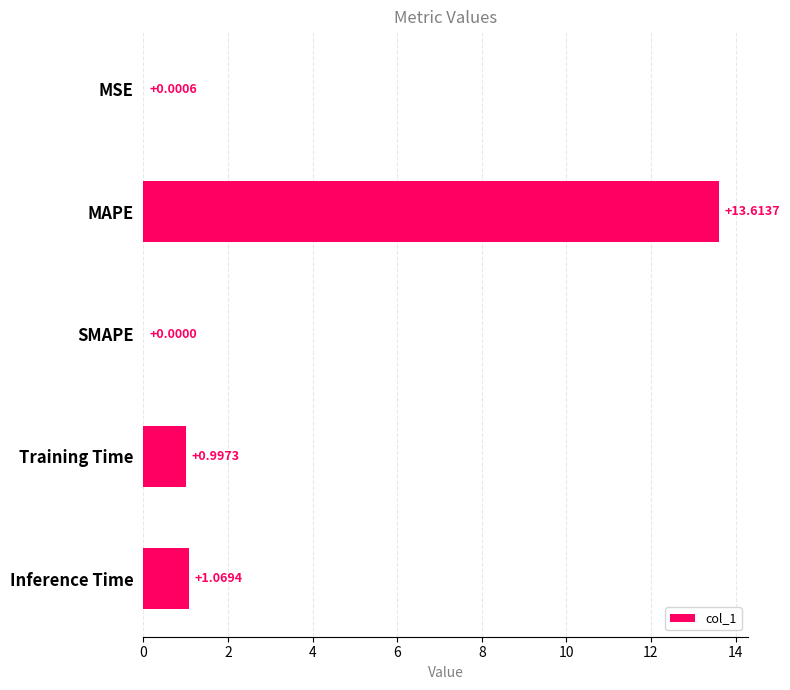

Are the bars grouped side by side (vs. stacked)?

No